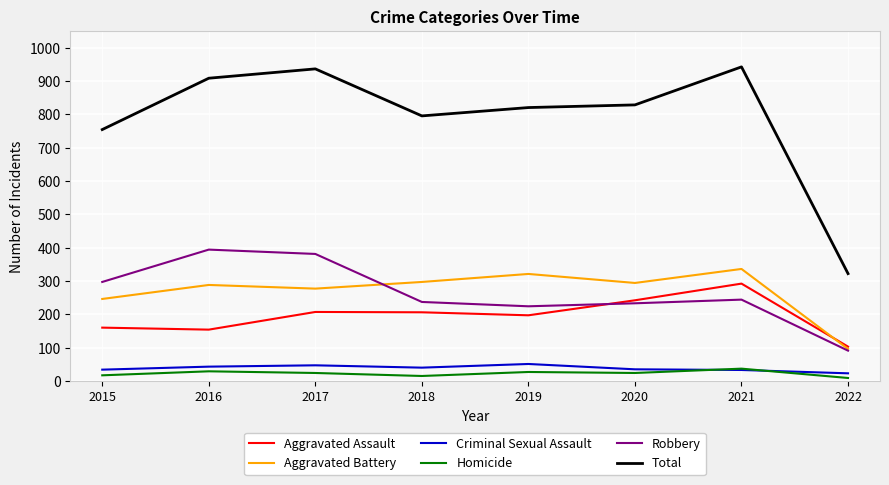

True or false: Total and Homicide cross at least once.

False